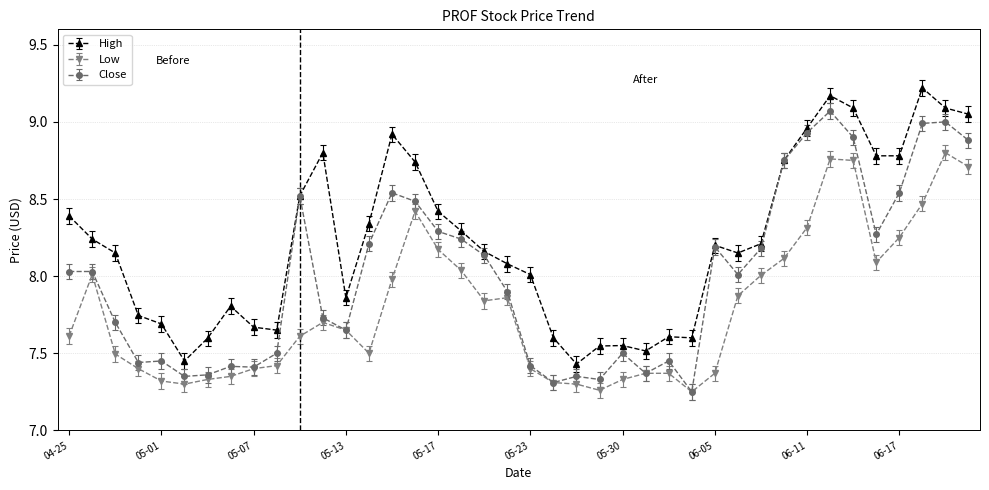

Which series has the widest spread of values?

Close